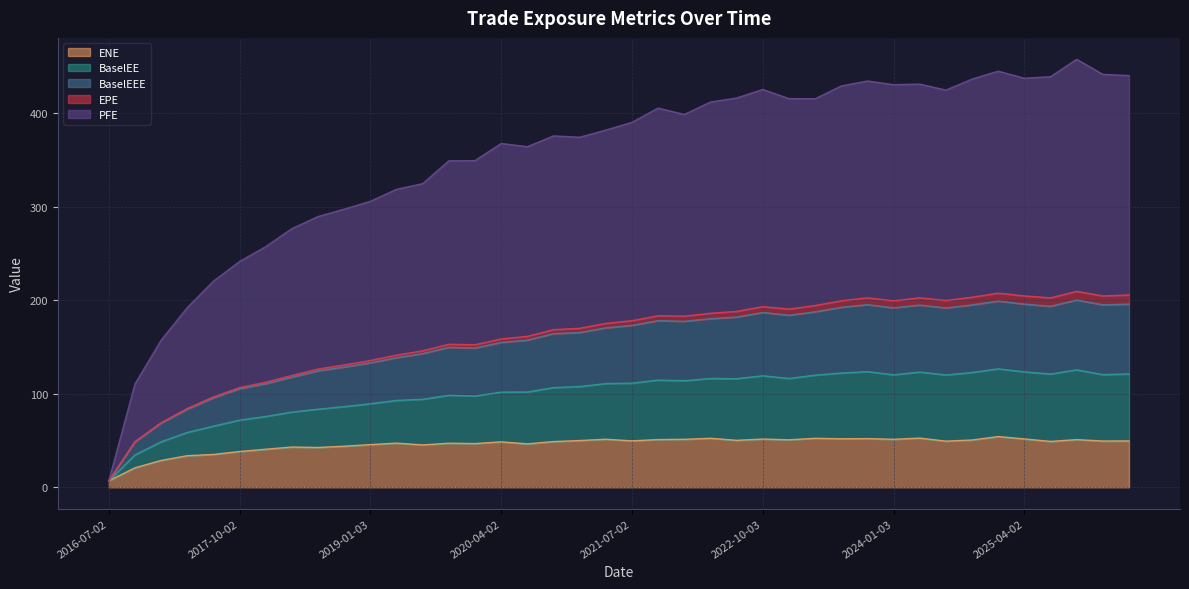

What are all the series names shown in the legend?

ENE, BaselEE, BaselEEE, EPE, PFE